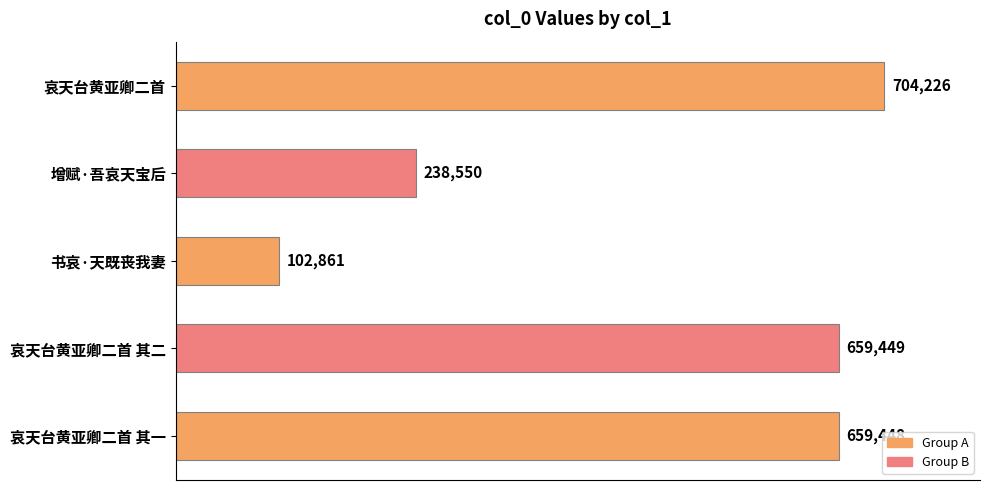

Where is the data nearest to the value 403543?

增赋·吾哀天宝后